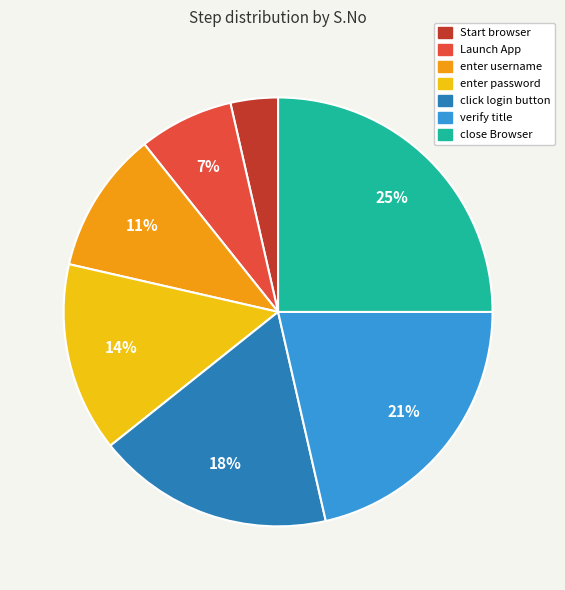

How many segments does this pie chart have?

7